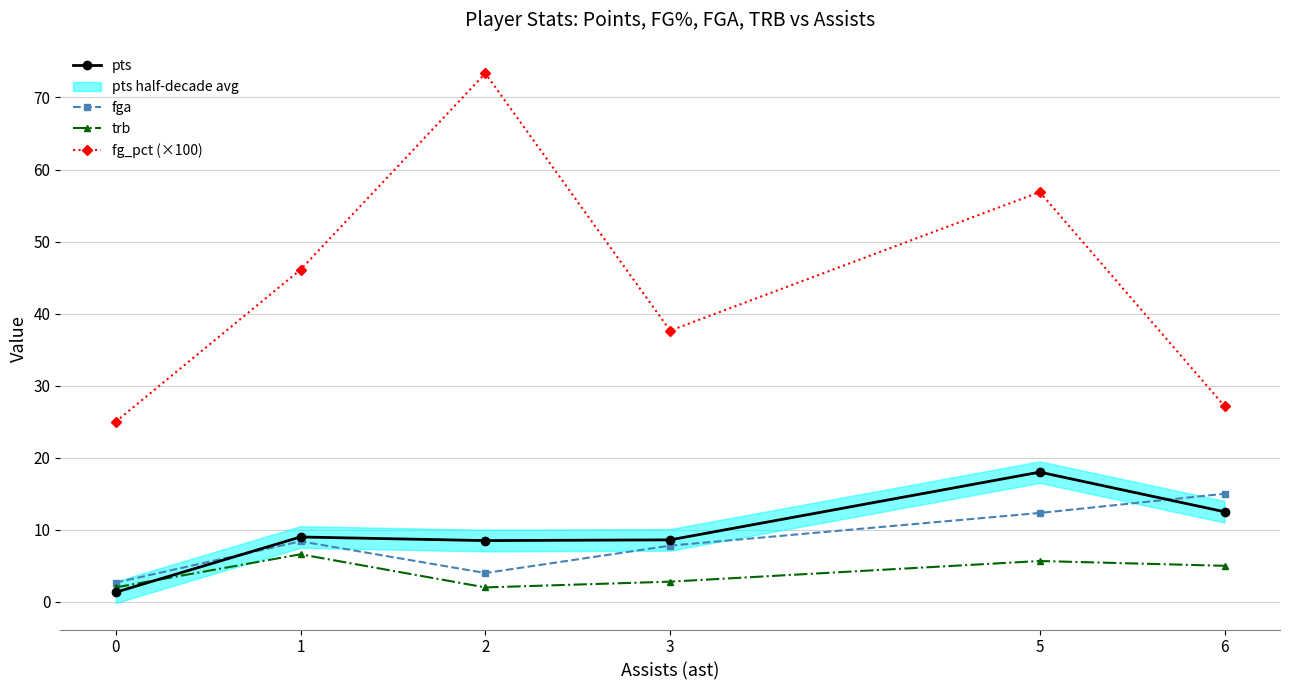

Between which two adjacent categories do trb and pts first intersect?

0 and 1